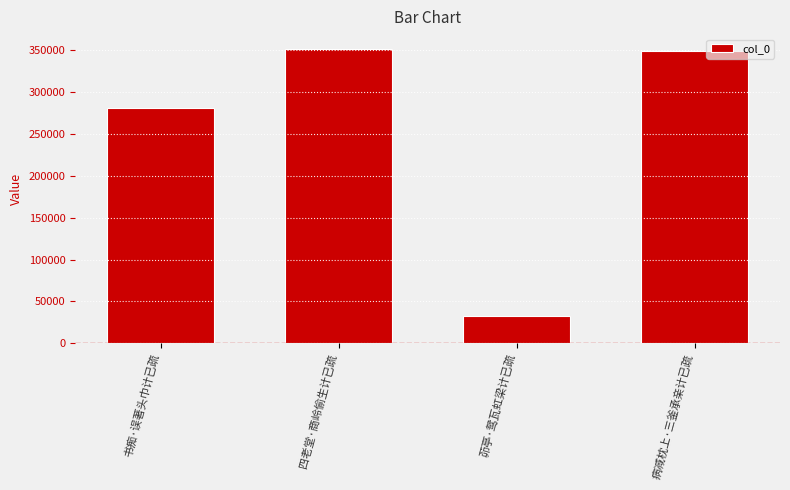

What is the value of the 4th bar from the left?

349062